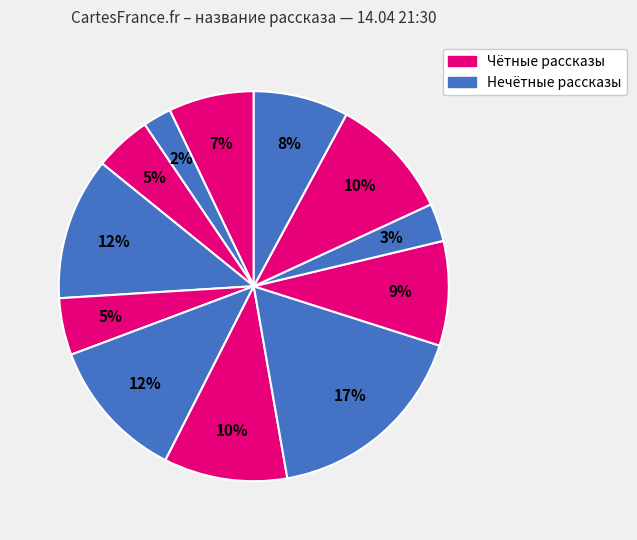

How many segments does this pie chart have?

12